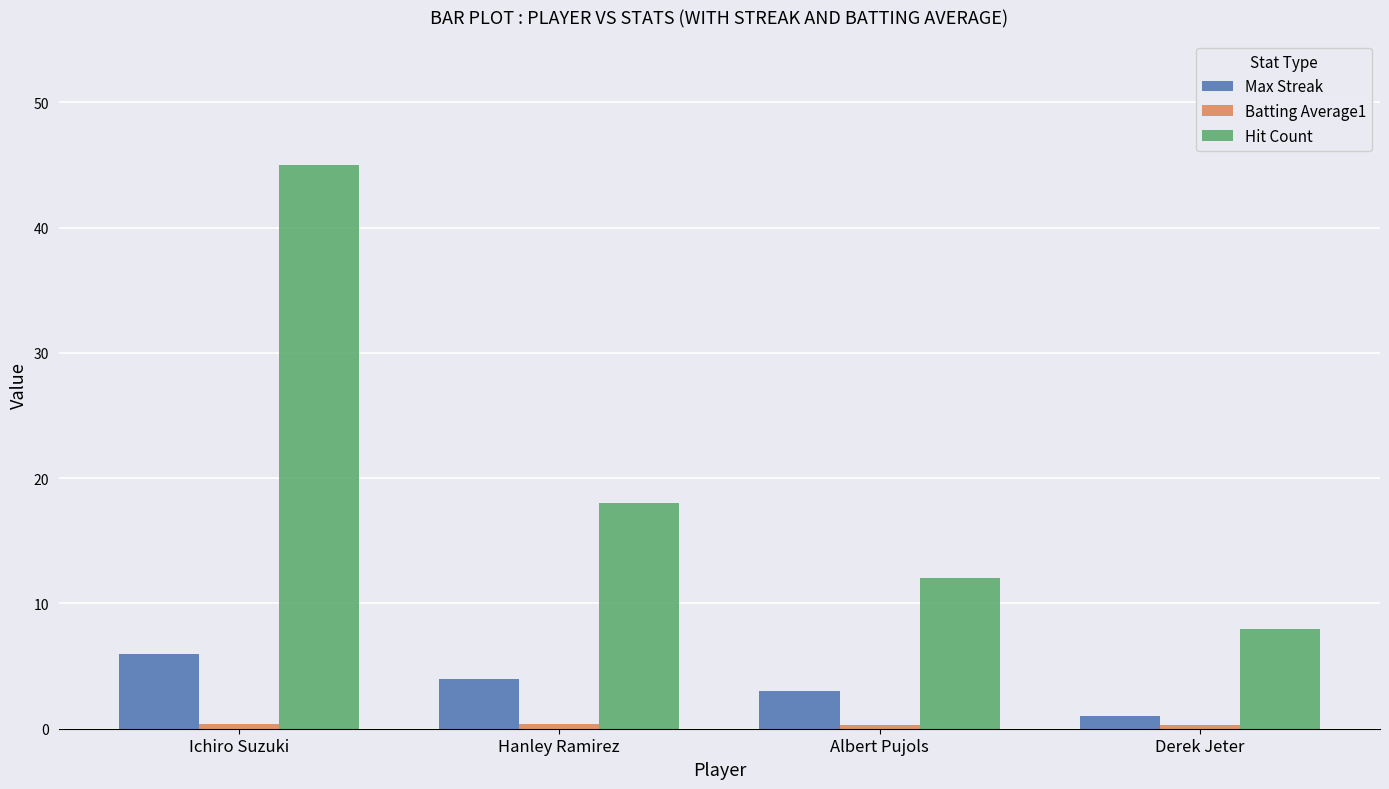

What is the difference between the maximum and minimum values in the Max Streak series?

5.0